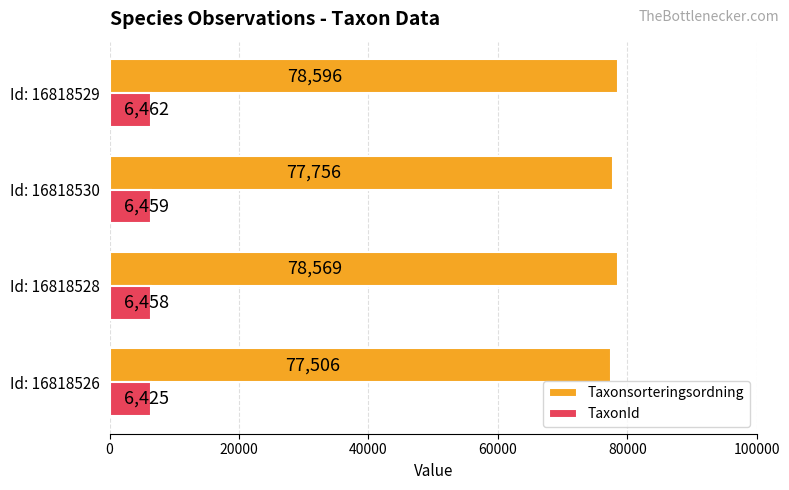

Which series has the largest range (max minus min)?

Taxonsorteringsordning